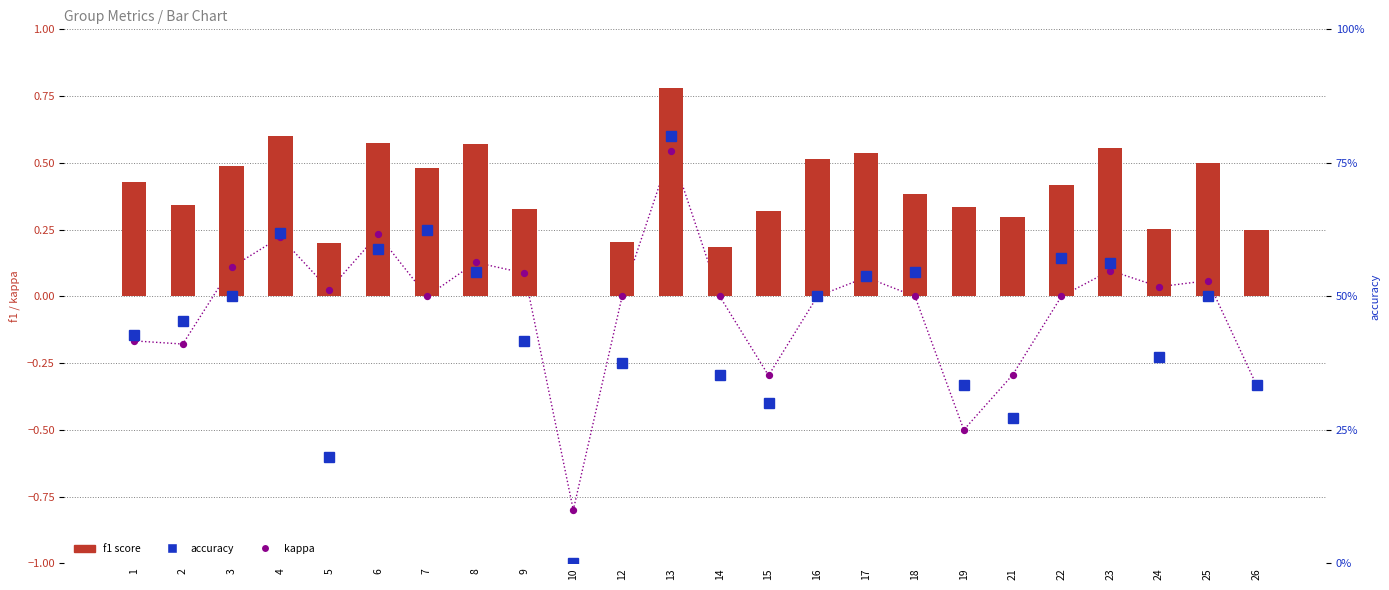

Which series contains the lowest Y value?

kappa